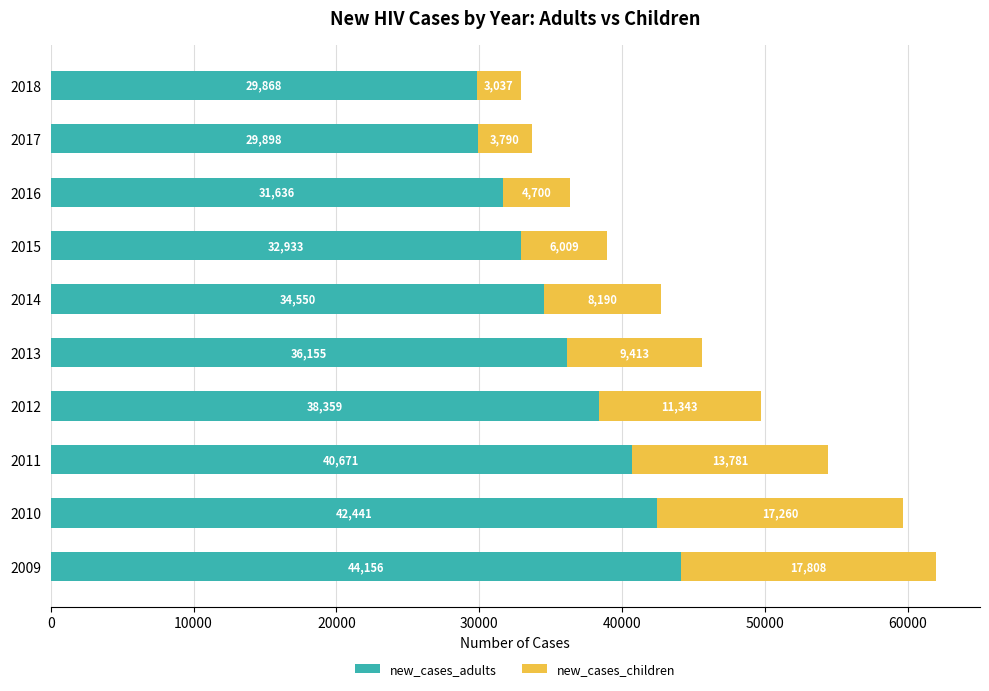

What is the sum of all new_cases_adults values?

360667